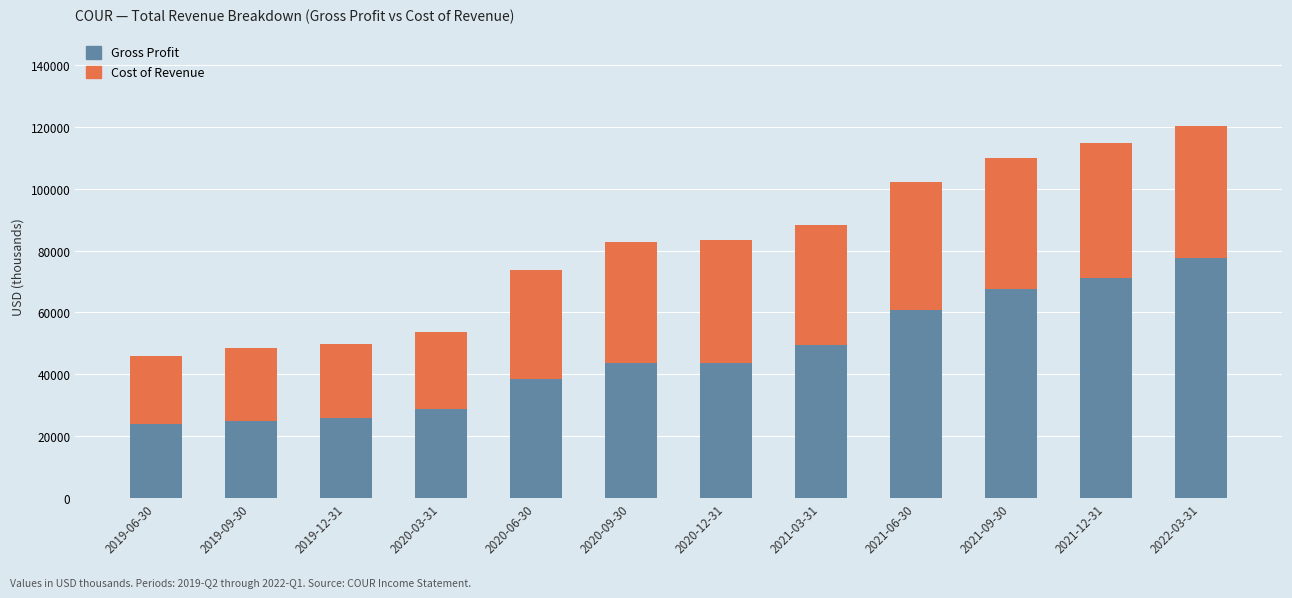

What is the maximum value for Gross Profit?

77600